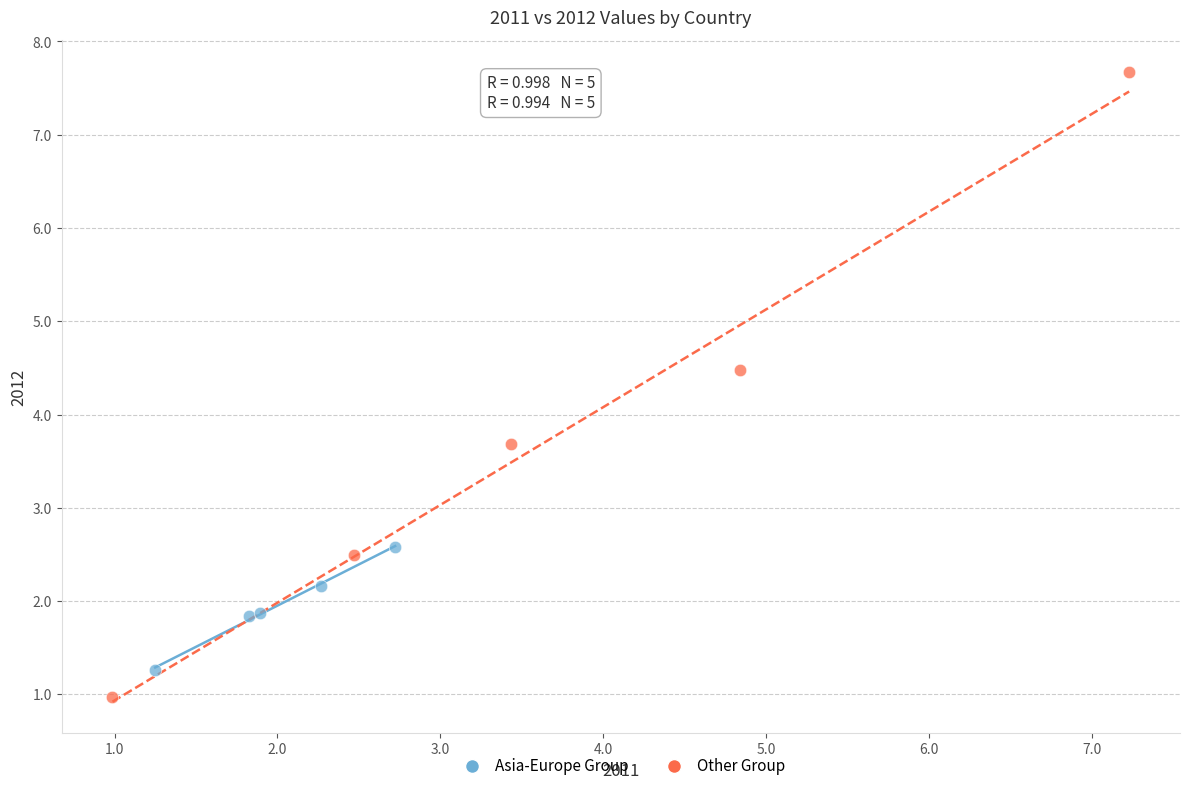

Which series reaches the minimum Y coordinate?

Other Group